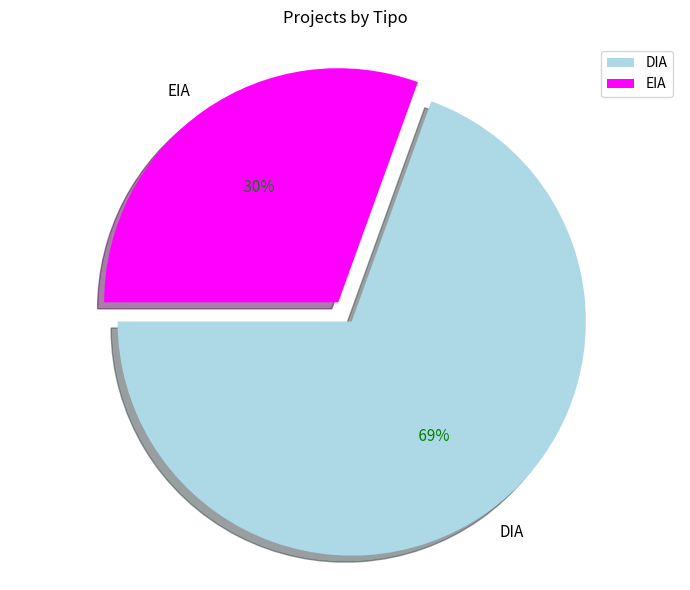

Is there a majority slice in this chart?

Yes